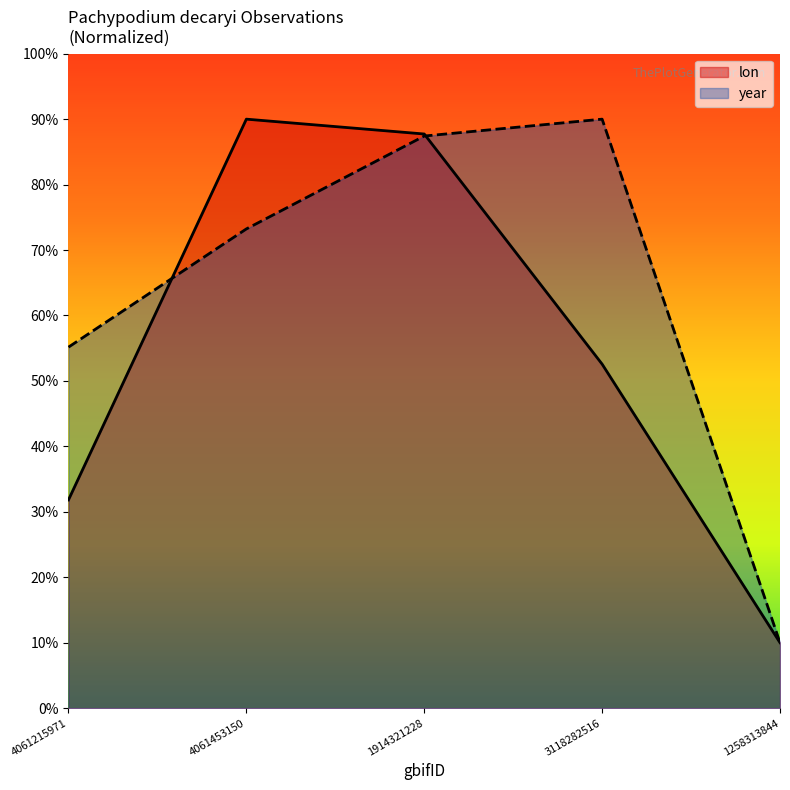

After their last crossing, which series has the higher values: lon or year?

year